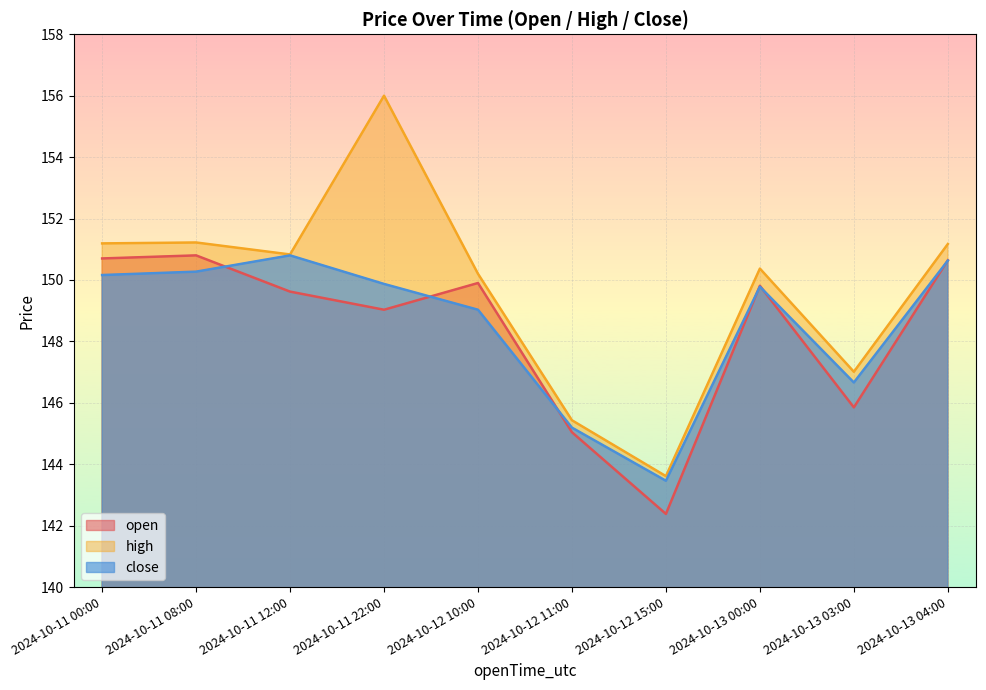

What is the sum of the high values at 2024-10-11 22:00 and 2024-10-11 00:00?

307.2